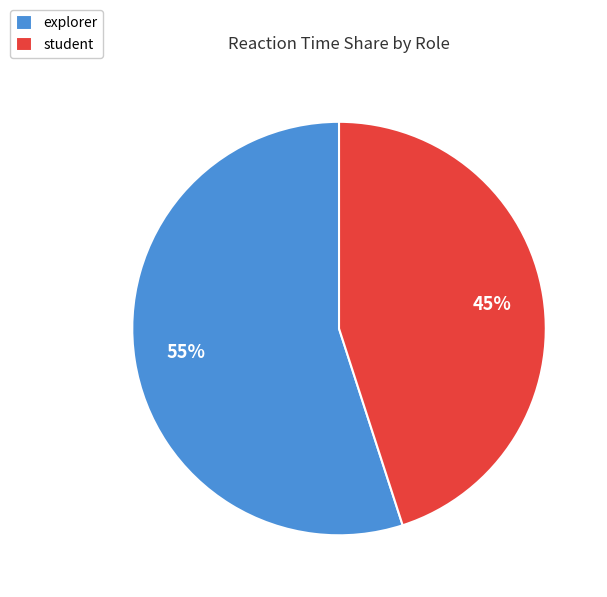

To the nearest percent, what is the difference between the student and explorer slice percentages?

10%